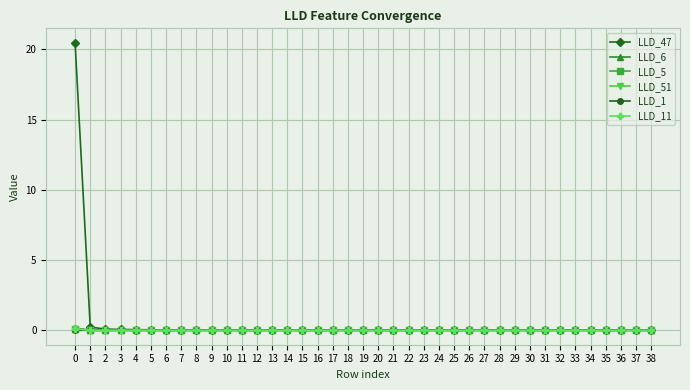

True or false: LLD_11 has more than 1 points higher than both neighbors.

True